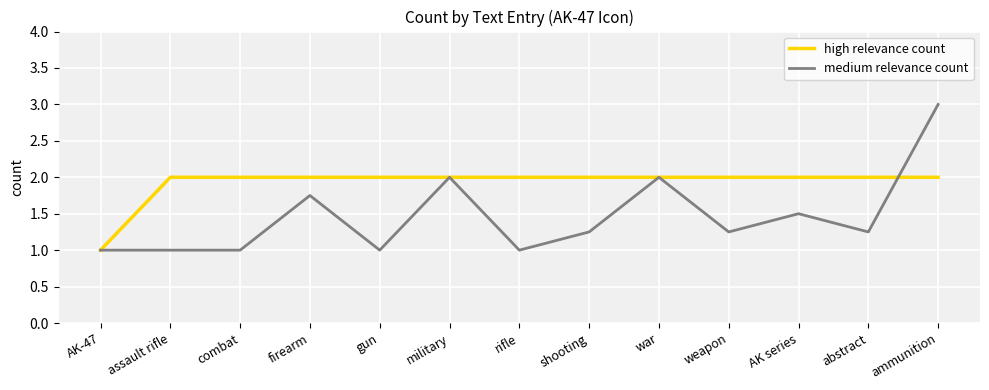

Which series has the largest range (max minus min)?

medium relevance count